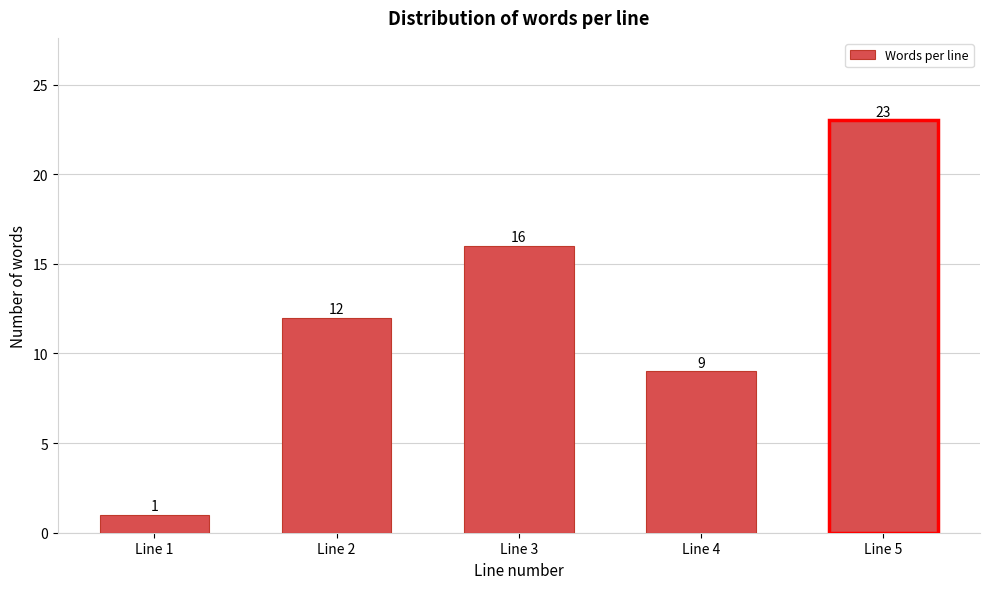

Reading left to right, list all the values displayed in this chart.

Line 1=1	Line 2=12	Line 3=16	Line 4=9	Line 5=23